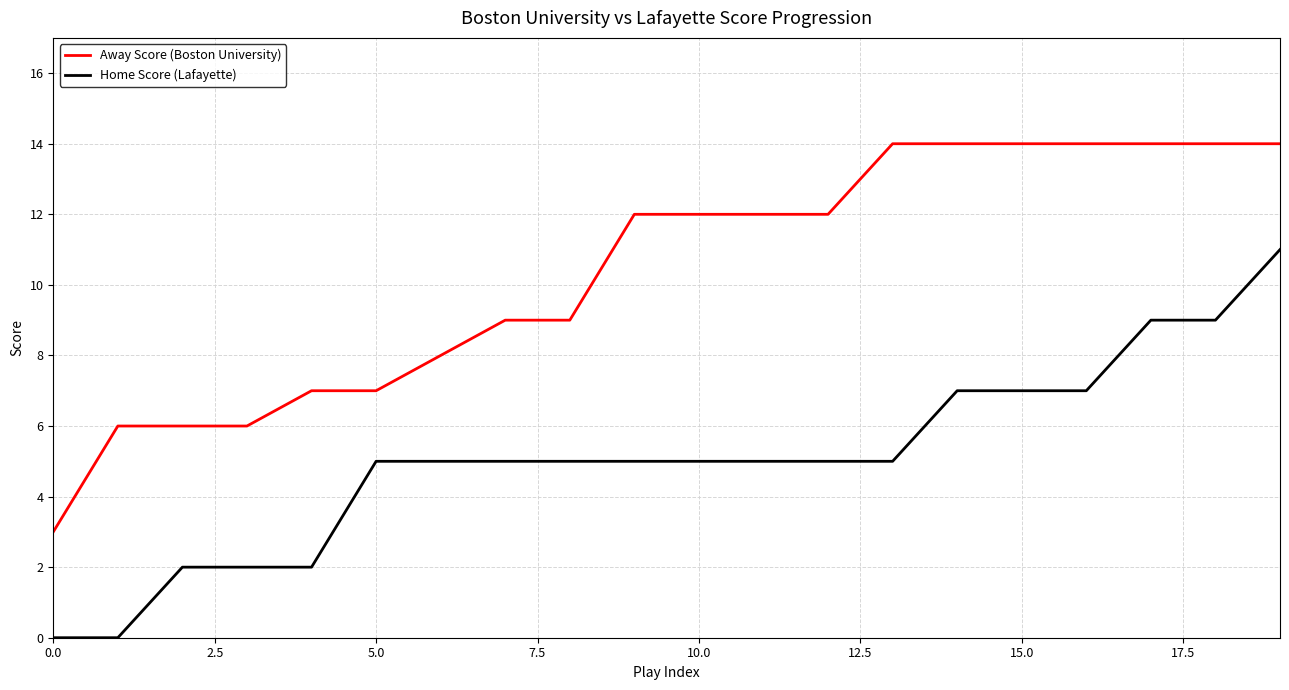

What is the average value of the Away Score (Boston University) series?

10